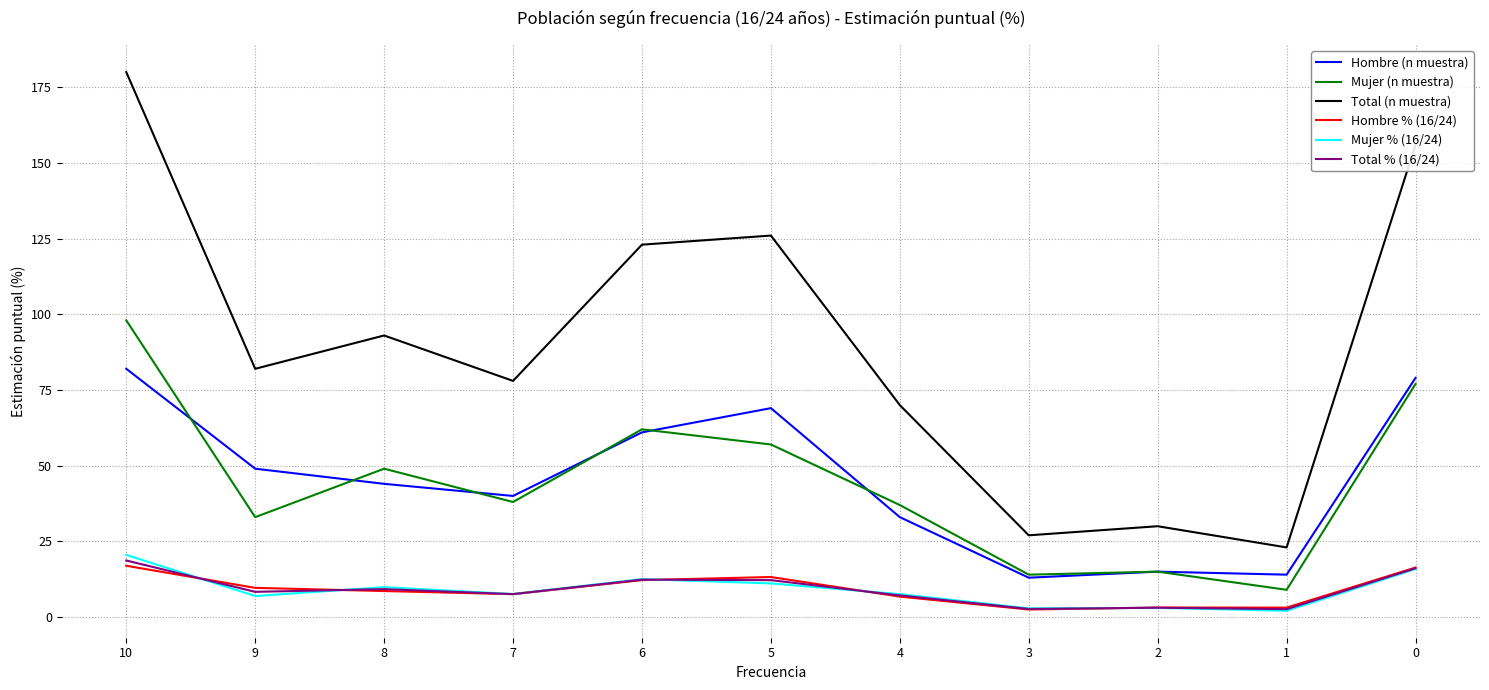

Which series has the widest spread of values?

Total (n muestra)